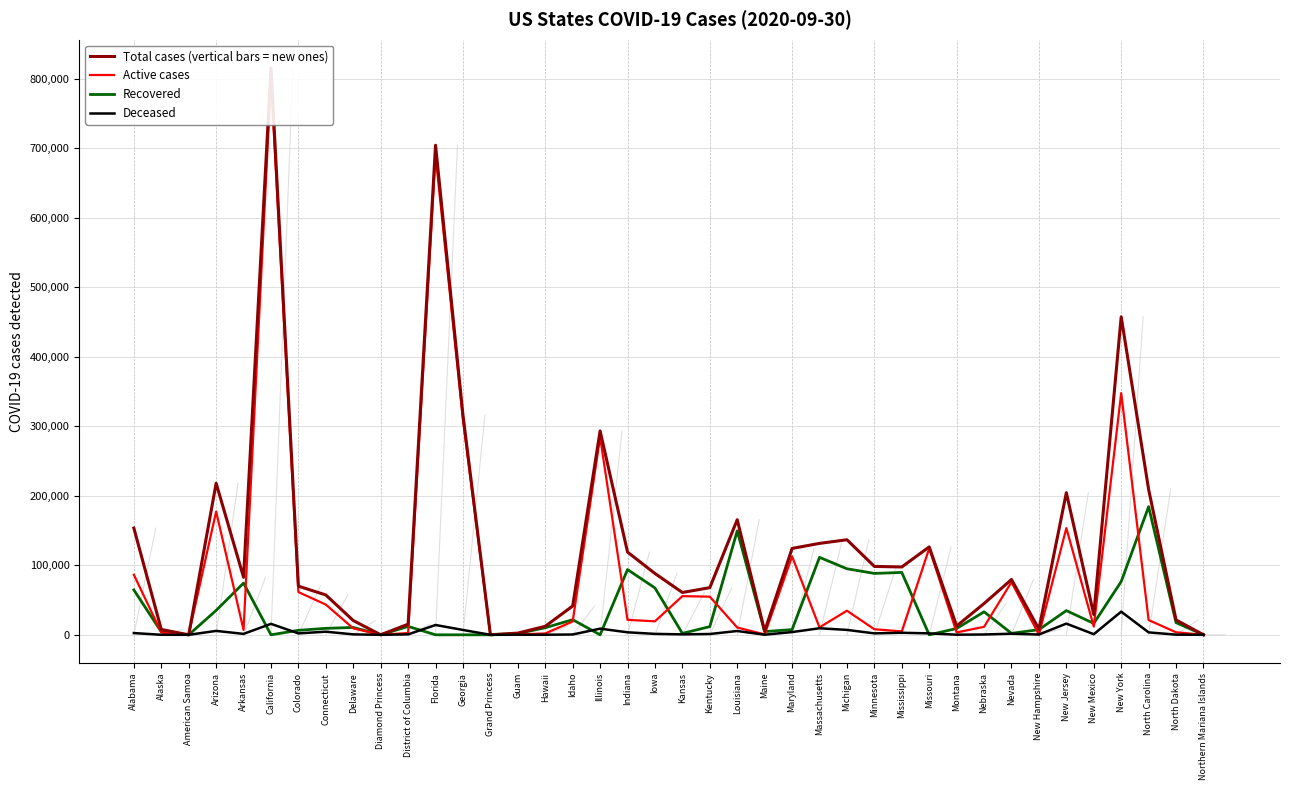

Which series has the largest range (max minus min)?

Total cases (vertical bars = new ones)